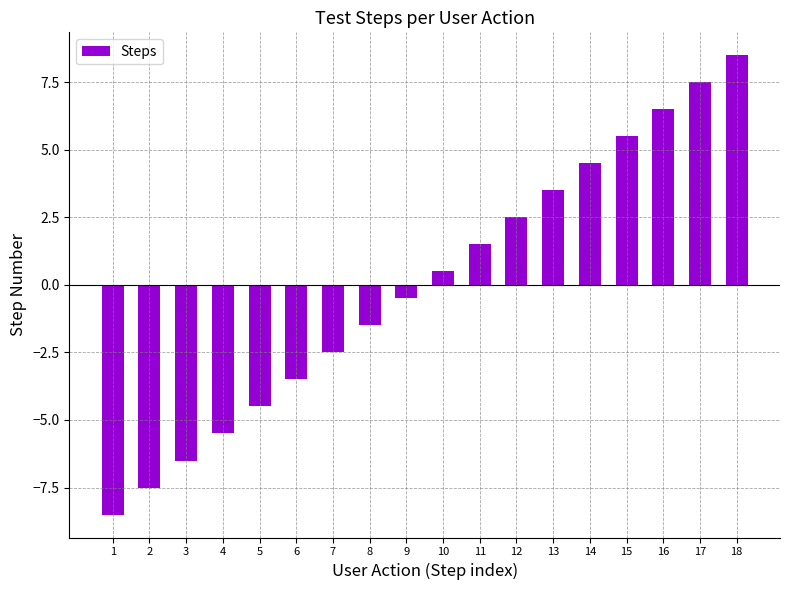

How many values are below 0?

9